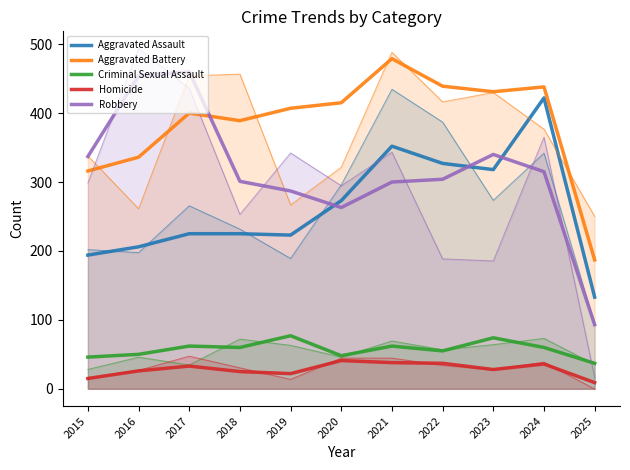

Rank the series at 2015 from lowest to highest value.

Homicide, Criminal Sexual Assault, Aggravated Assault, Aggravated Battery, Robbery